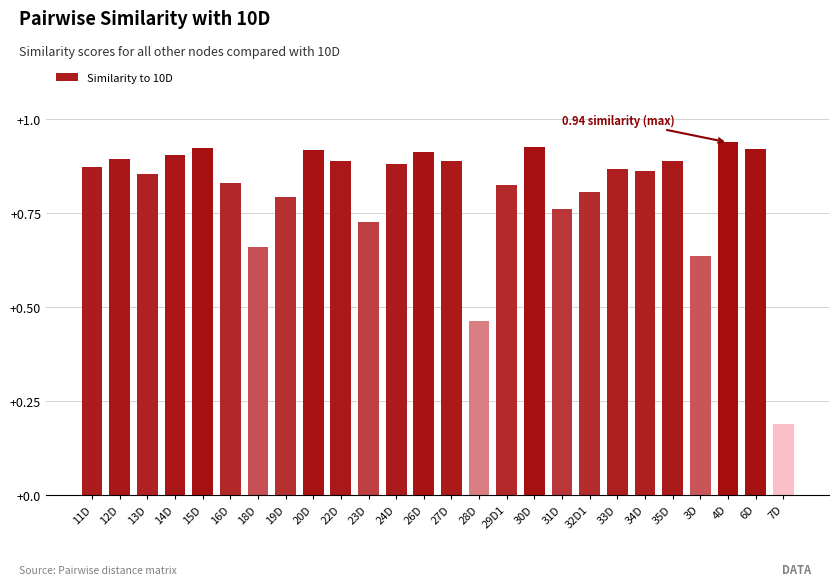

What position from the right is 14D?

23